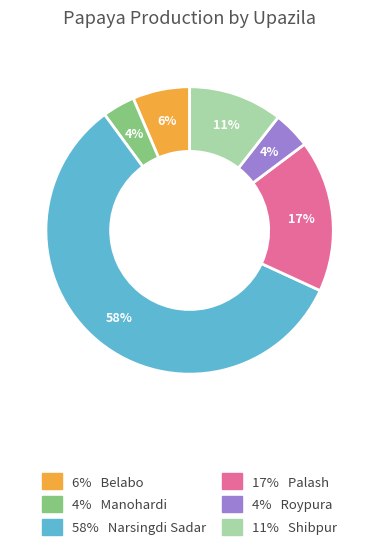

Does any single category account for the majority?

Yes